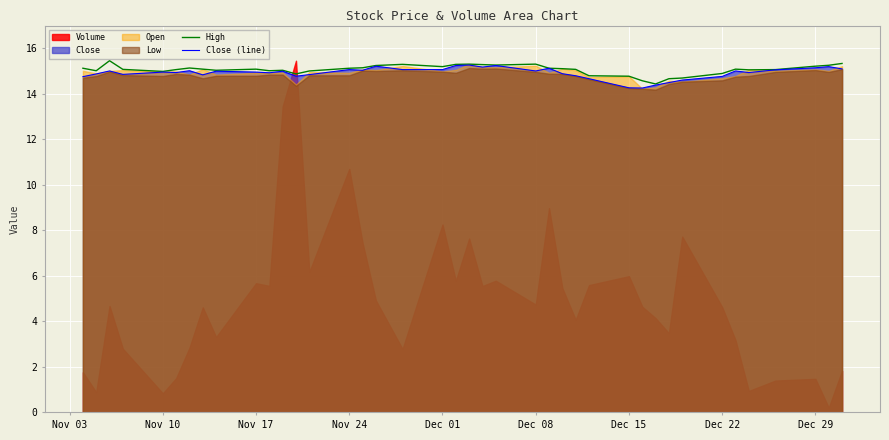

Is it true that High equals 15.2 at Dec 01?

True